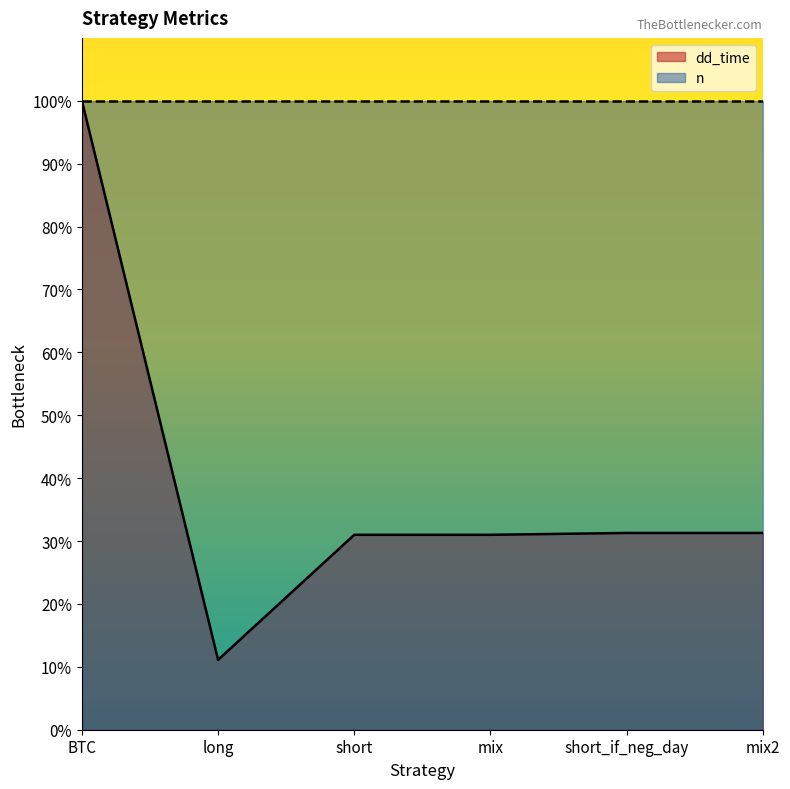

How many distinct data groups are displayed?

2